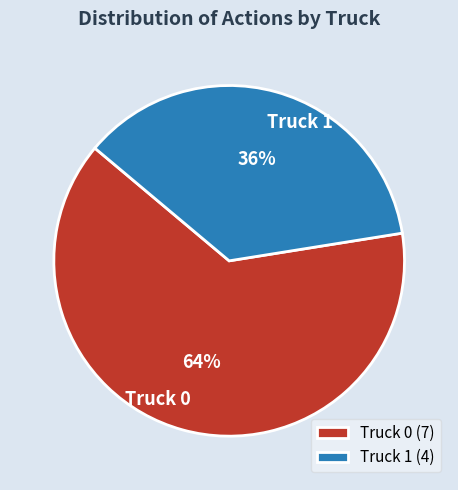

To the nearest percent, what is the average slice percentage?

50%